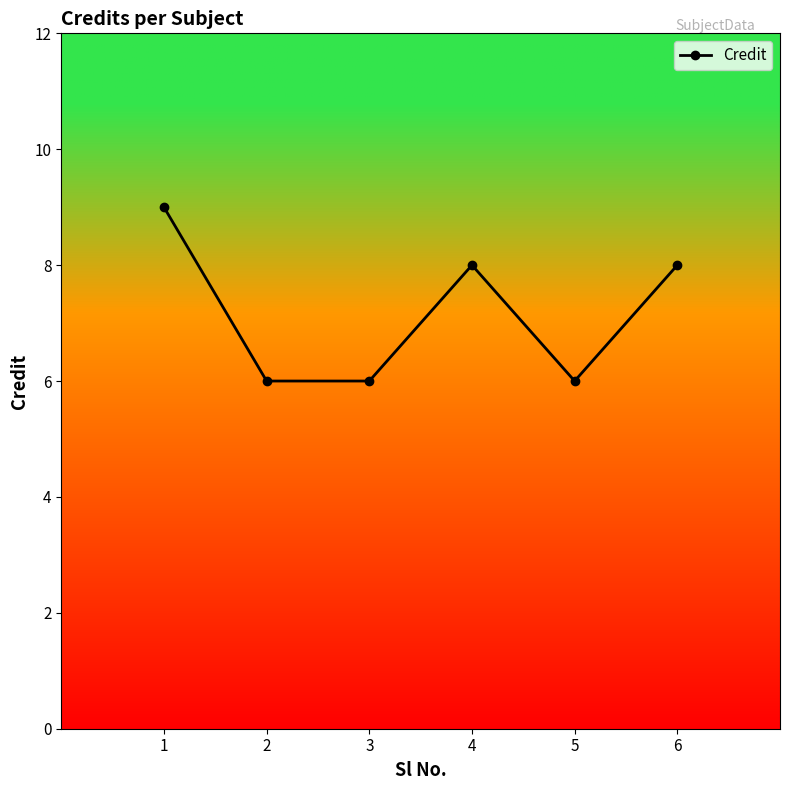

Between 4 and 5, which is larger?

4